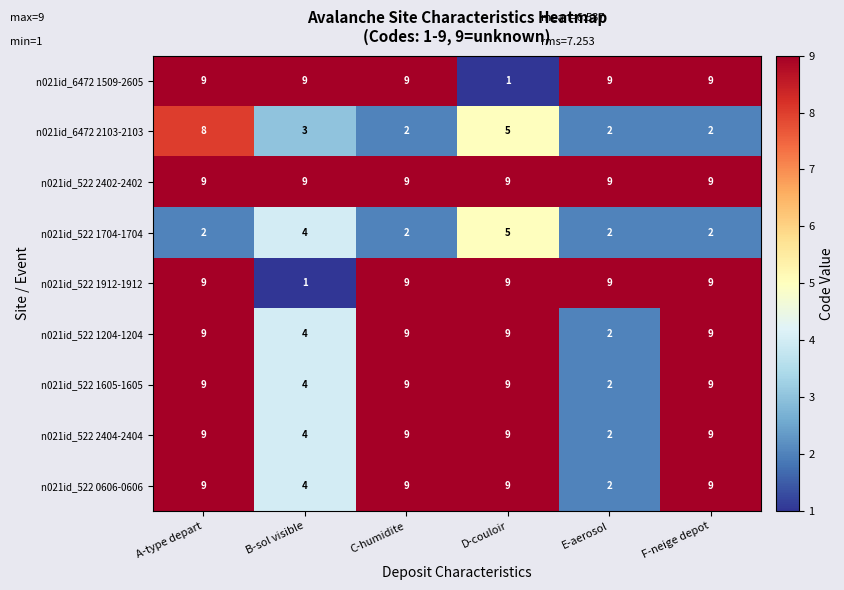

How many n021id_522 1204-1204 values are between 4 and 9?

5